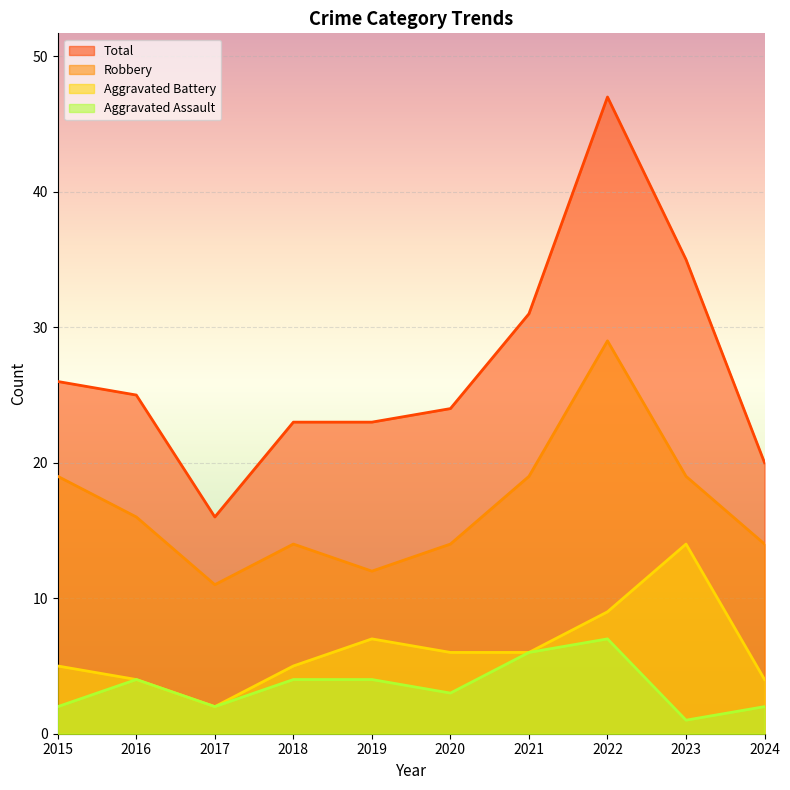

At how many categories does at least one series exceed 5?

10